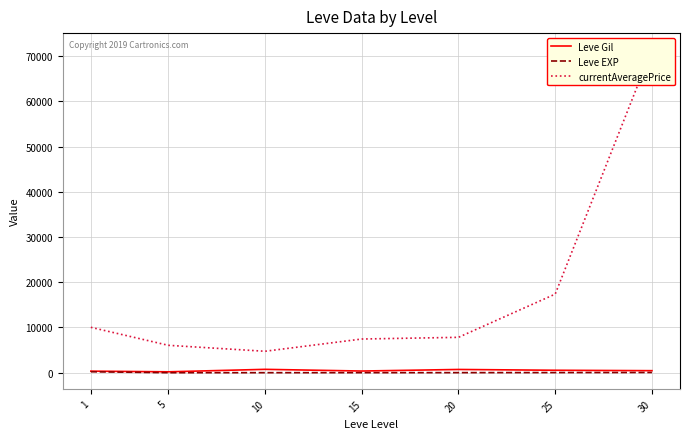

How many lines are shown in the chart?

3